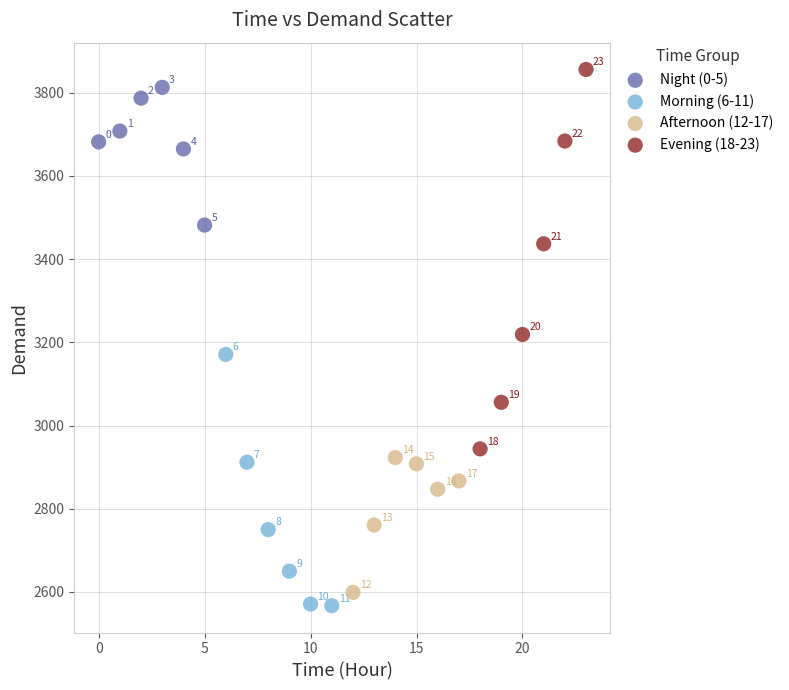

Which series reaches the minimum Y coordinate?

Morning (6-11)